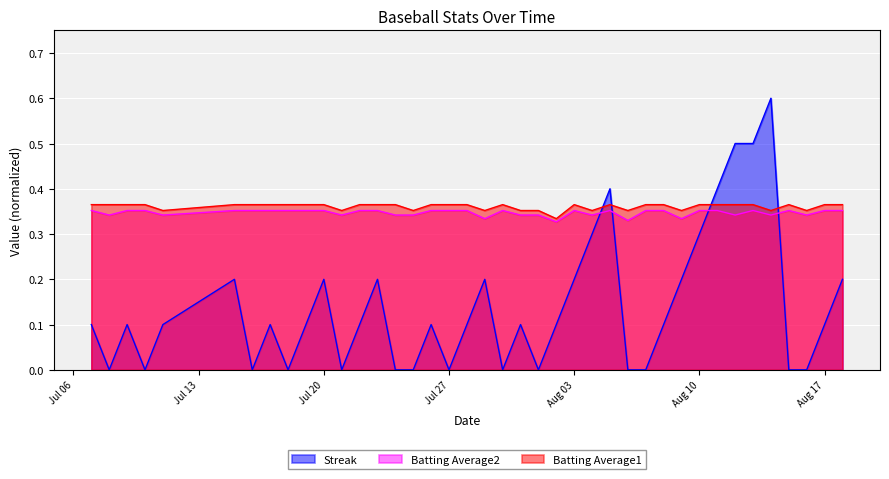

Between 2010-07-10 and 2010-07-30, which series saw the biggest shift?

Streak